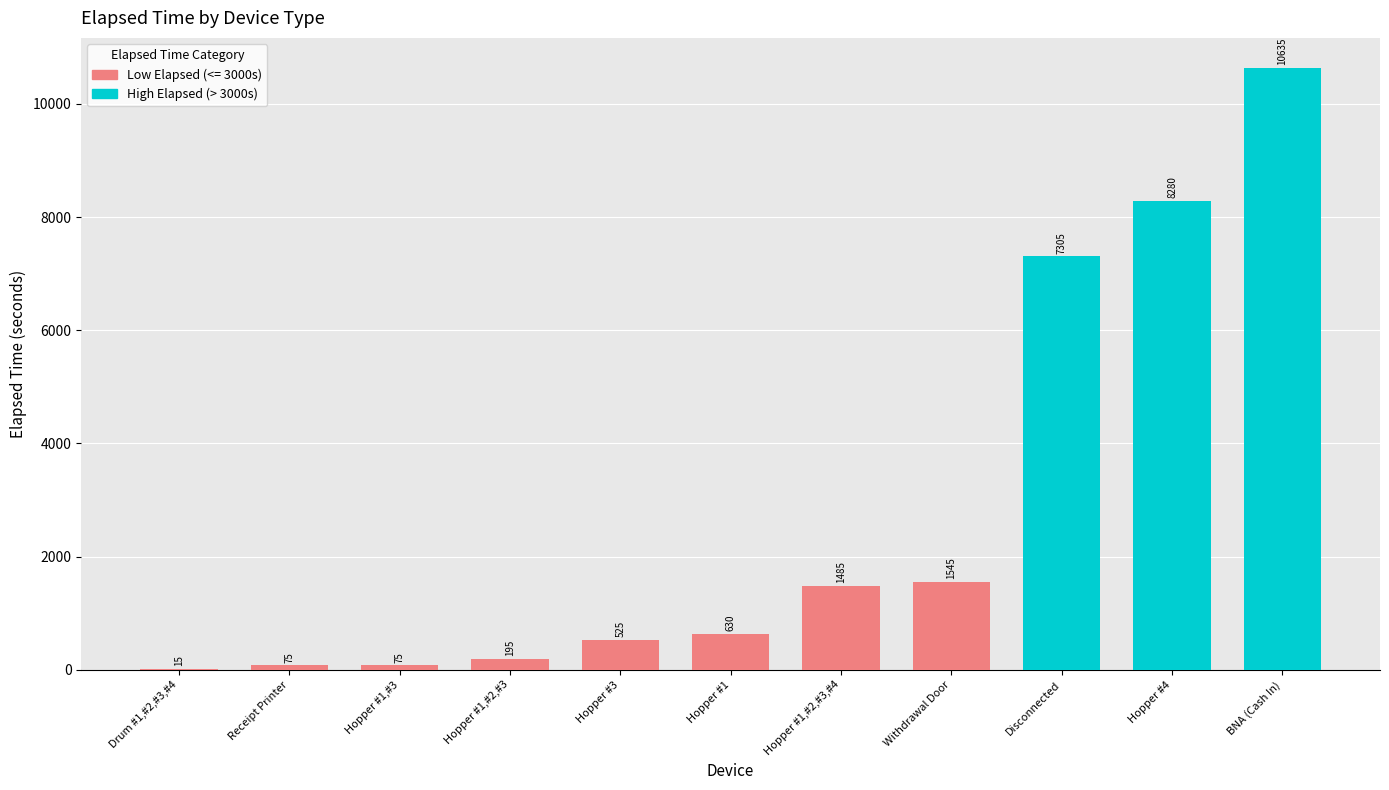

Which category has the highest value across all series?

BNA (Cash In)